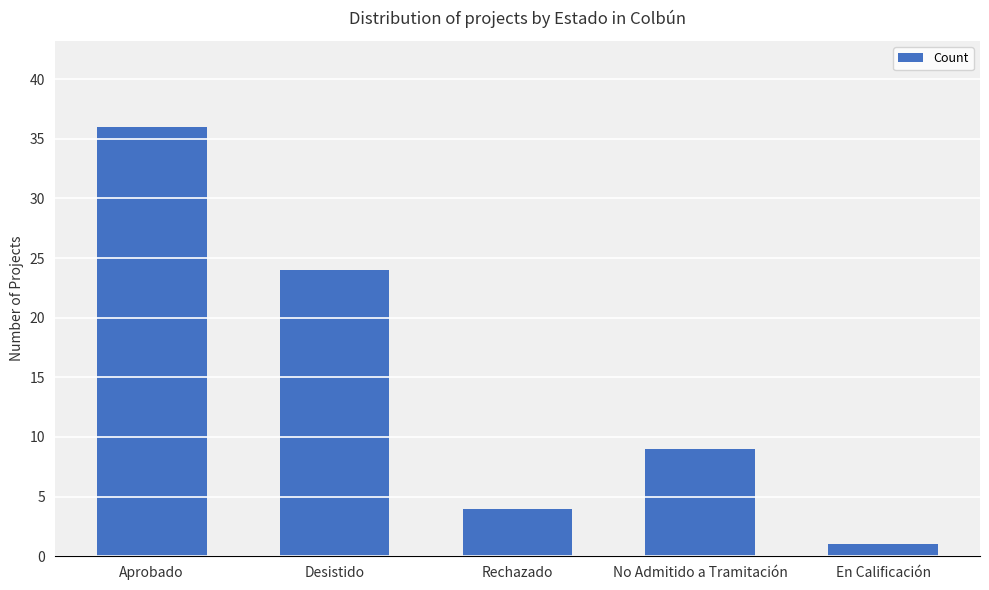

Count the number of categories in the chart.

5